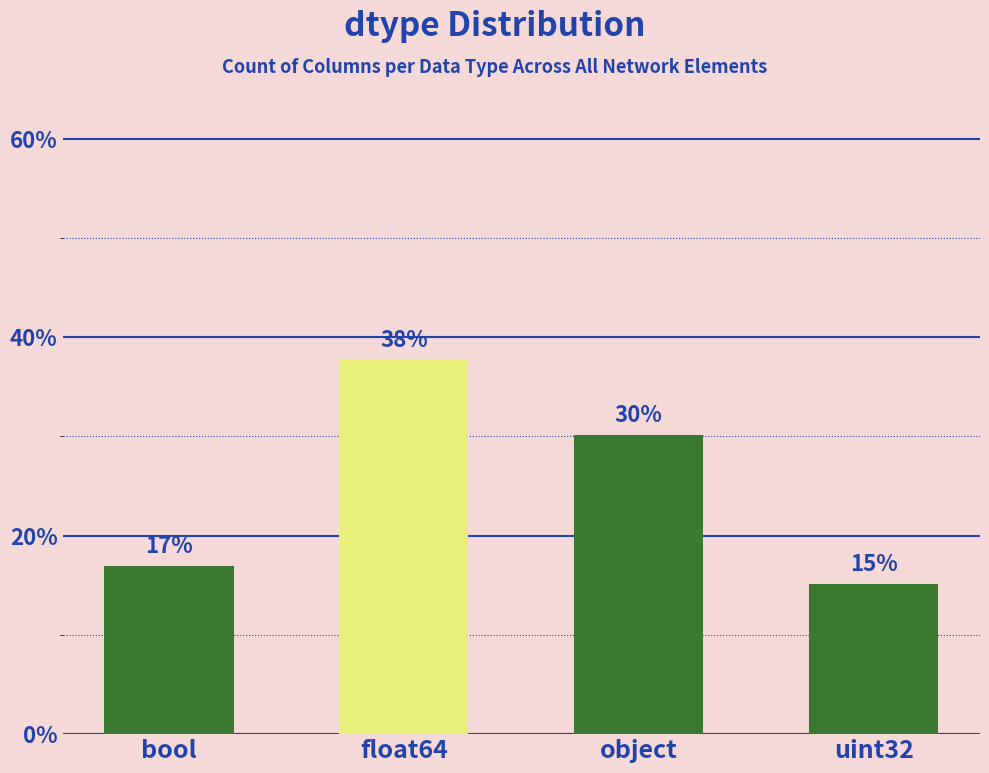

List the labels in order of value, largest first.

float64, object, bool, uint32